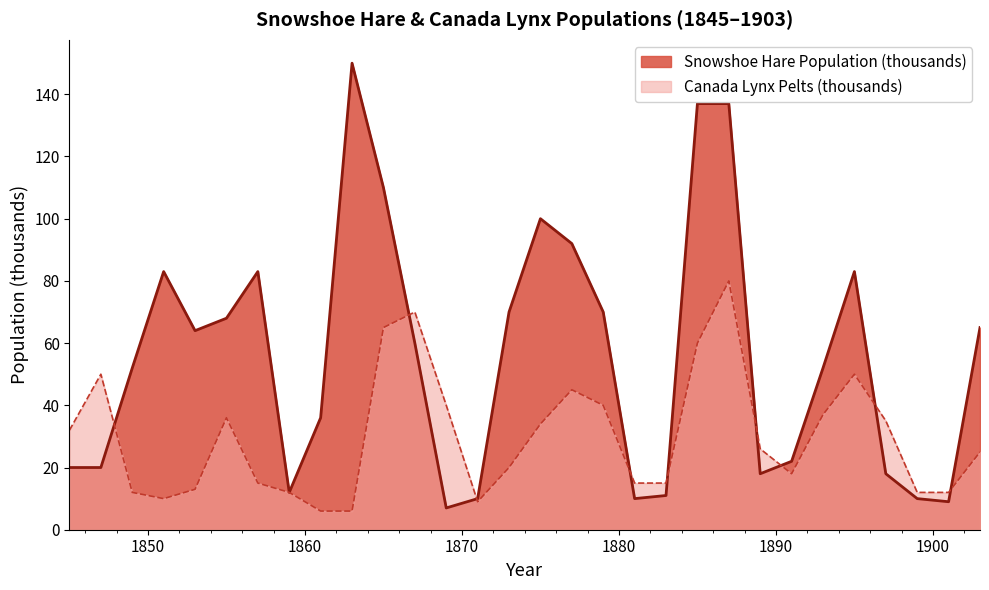

Reading left to right, what are all the values shown in this chart?

Snowshoe Hare Population (thousands): 1845=20	1847=20	1849=52	1851=83	1853=64	1855=68	1857=83	1859=12	1861=36	1863=150	1865=110	1867=60	1869=7	1871=10	1873=70	1875=100	1877=92	1879=70	1881=10	1883=11	1885=137	1887=137	1889=18	1891=22	1893=52	1895=83	1897=18	1899=10	1901=9	1903=65
Canada Lynx Pelts (thousands): 1845=32	1847=50	1849=12	1851=10	1853=13	1855=36	1857=15	1859=12	1861=6	1863=6	1865=65	1867=70	1869=40	1871=9	1873=20	1875=34	1877=45	1879=40	1881=15	1883=15	1885=60	1887=80	1889=26	1891=18	1893=37	1895=50	1897=35	1899=12	1901=12	1903=25